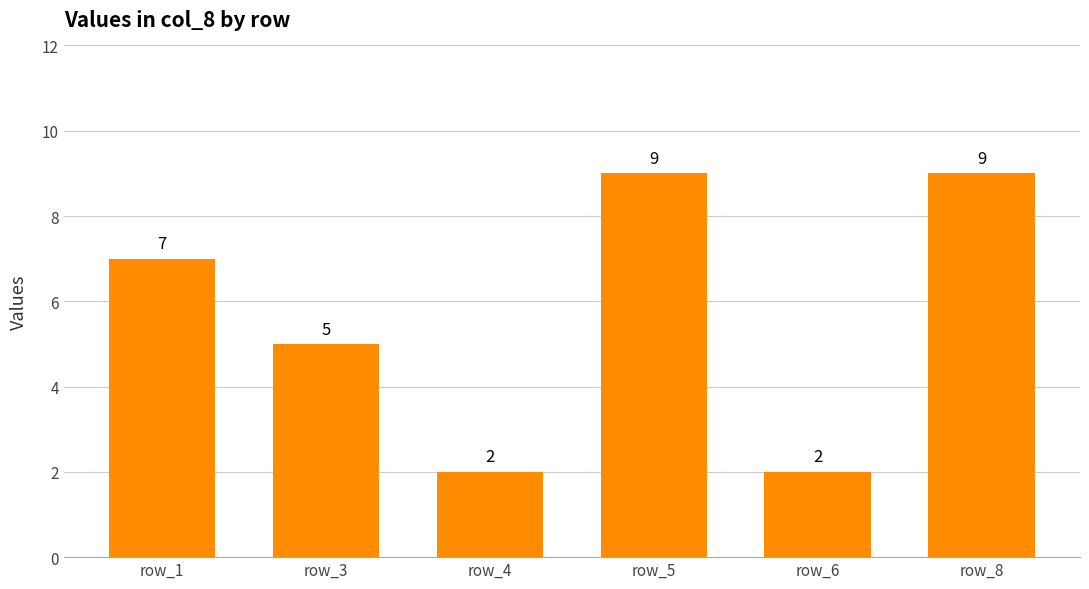

What is the minimum value shown in the chart?

2